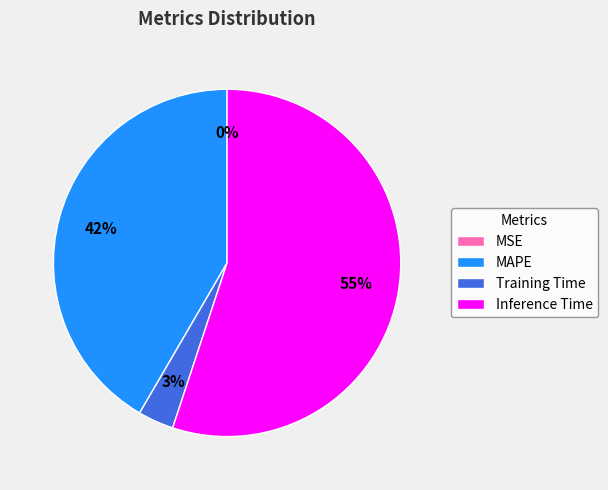

True or false: MAPE accounts for 33% of the total.

False